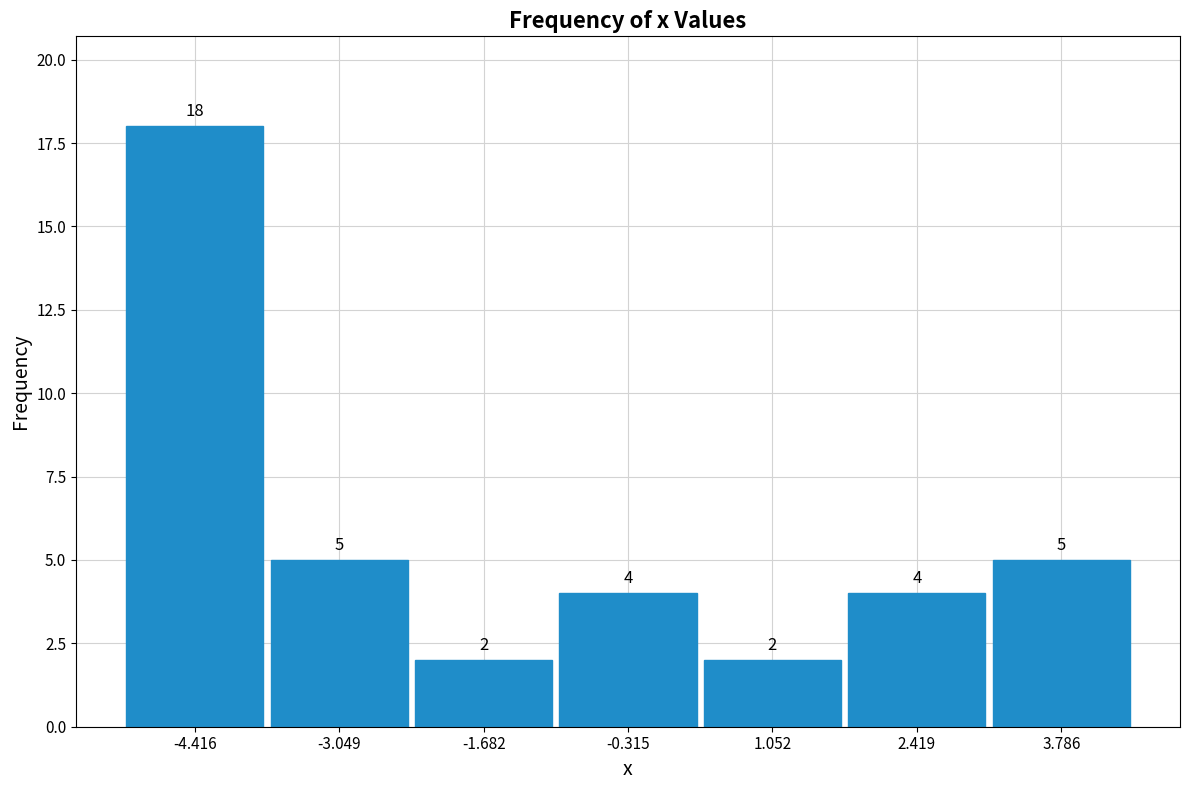

Reading left to right, transcribe this chart: for each bar, give the range it covers on the x-axis and its height. The bar edges are not printed on the chart, so give them approximately, as read against the axis.

-5.0 to -3.8: 18
-3.8 to -2.4: 5
-2.4 to -1.0: 2
-1.0 to 0.4: 4
0.4 to 1.8: 2
1.8 to 3.2: 4
3.2 to 4.4: 5